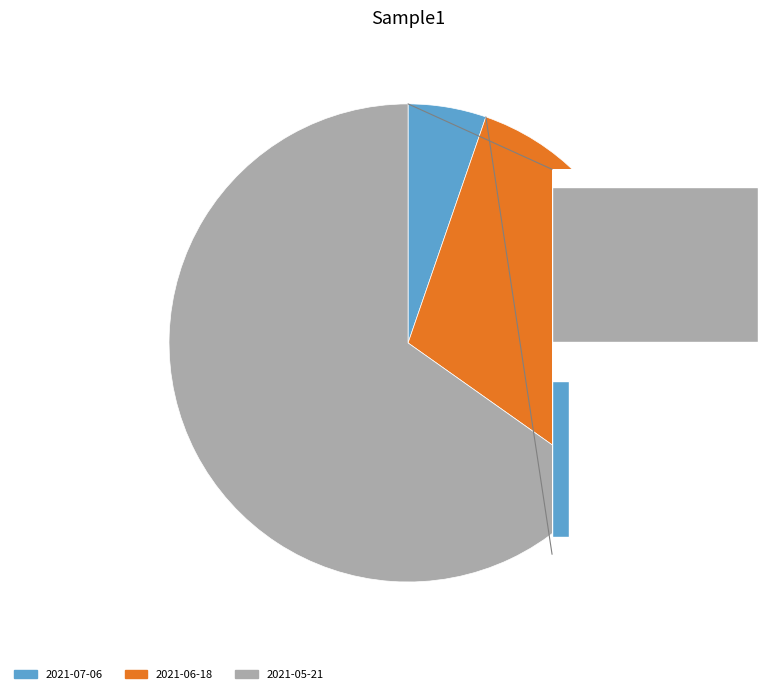

Which slice is the largest?

2021-05-21